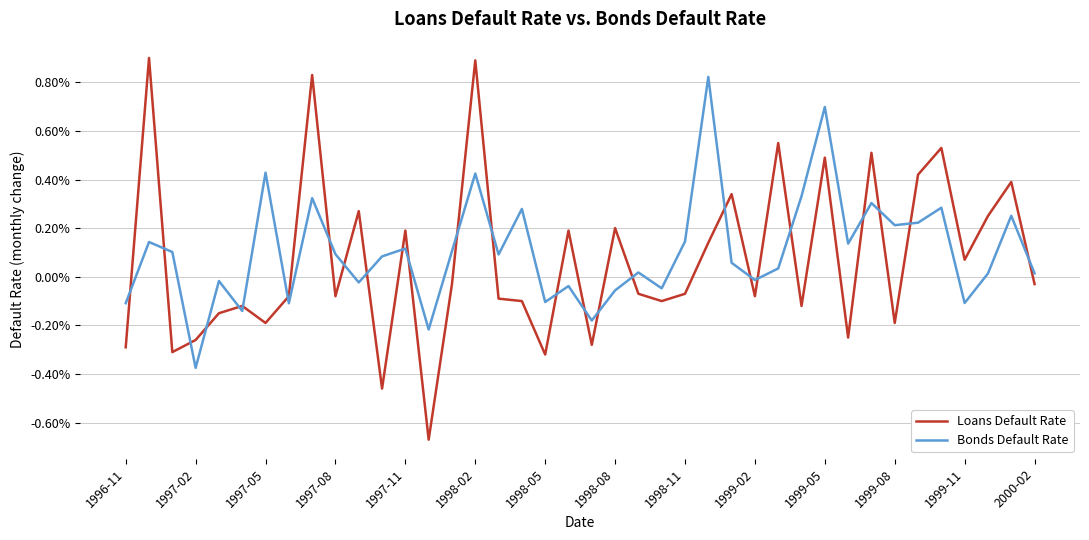

Is this an area chart (filled region under the line)?

No